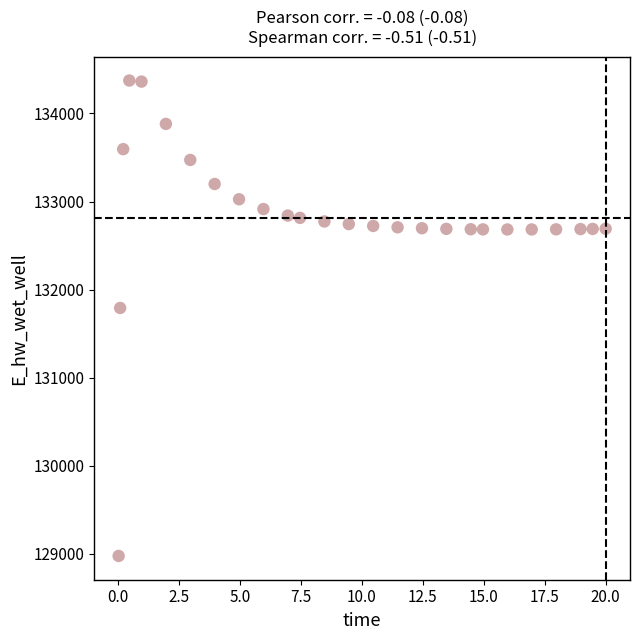

What is the range of Y values (max minus min)?

5398.1